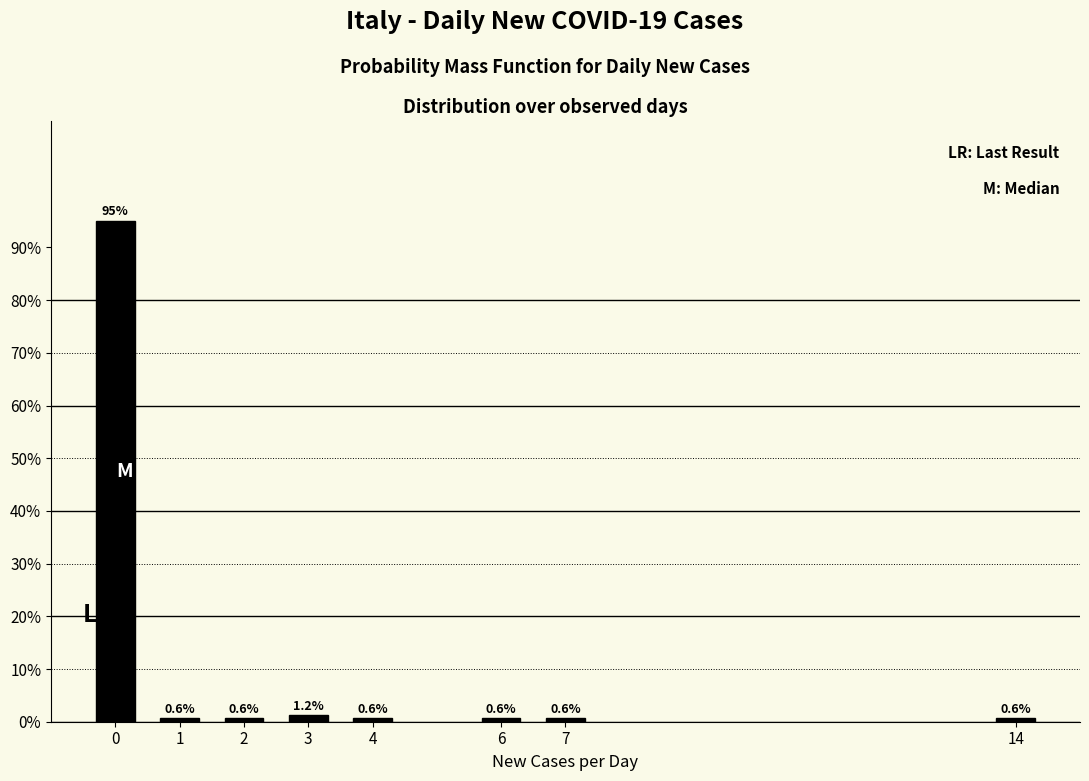

What is the ratio of the value at 4 to the value at 3?

0.5